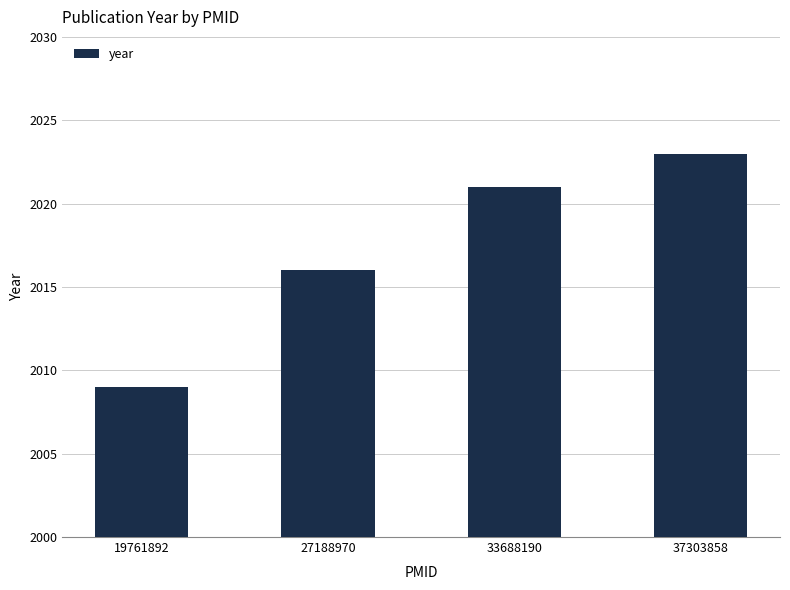

What is the difference between the values at 19761892 and 33688190?

12